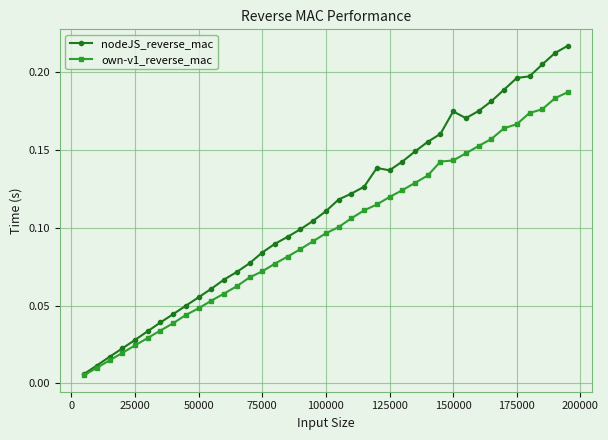

Which series has the largest range (max minus min)?

nodeJS_reverse_mac